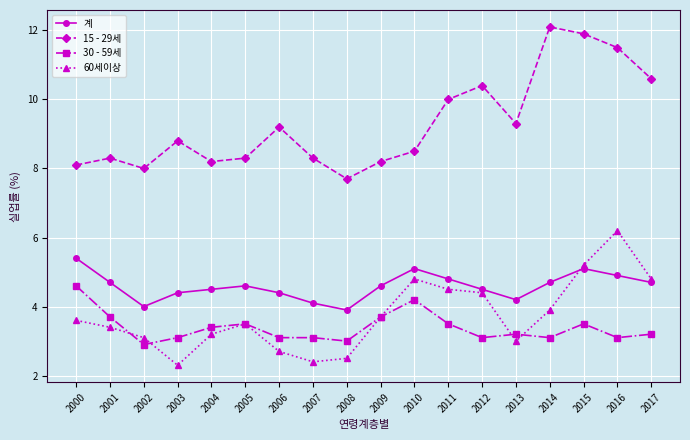

Read the 15 - 29세 value at 2015.

11.9